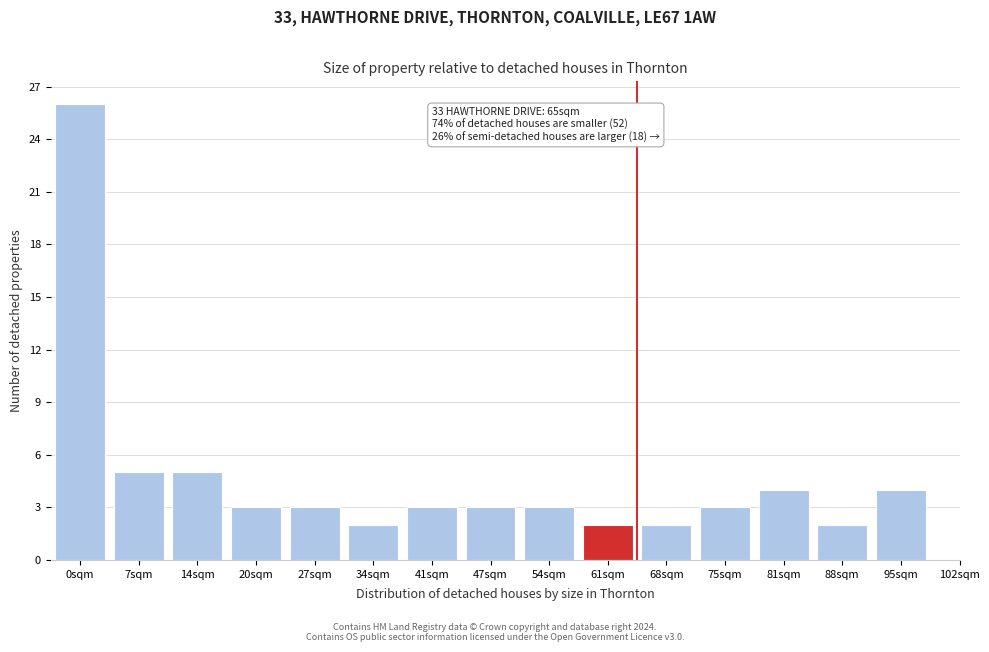

Reading left to right, what are all the values shown in this chart?

0sqm=26	7sqm=5	14sqm=5	20sqm=3	27sqm=3	34sqm=2	41sqm=3	47sqm=3	54sqm=3	61sqm=2	68sqm=2	75sqm=3	81sqm=4	88sqm=2	95sqm=4